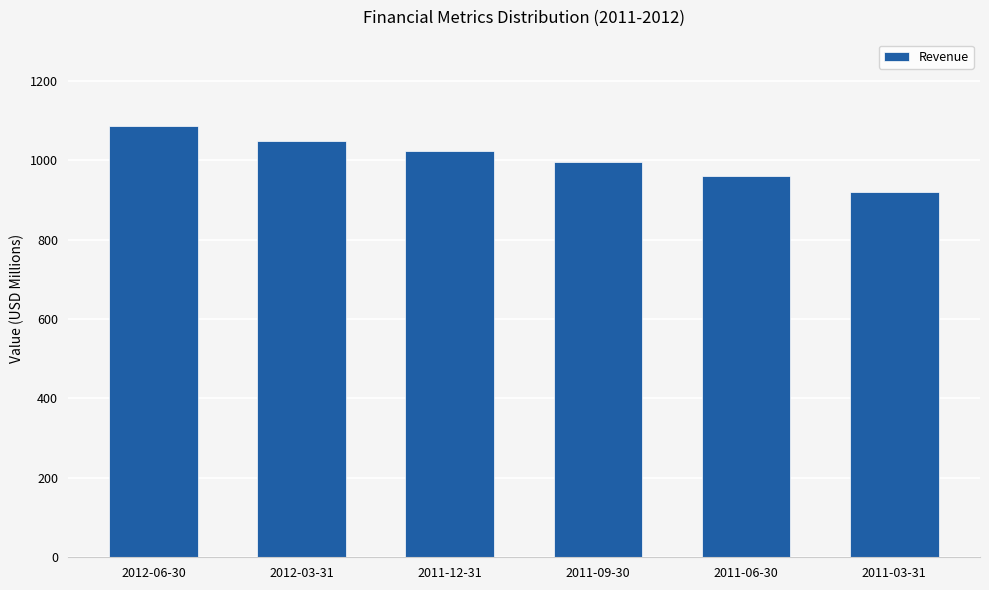

What is the maximum value shown in the chart?

1086.4